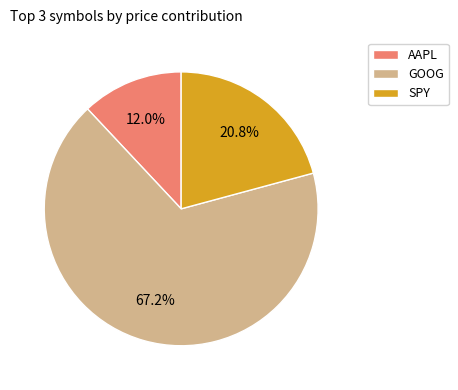

True or false: AAPL accounts for 12% of the total.

True